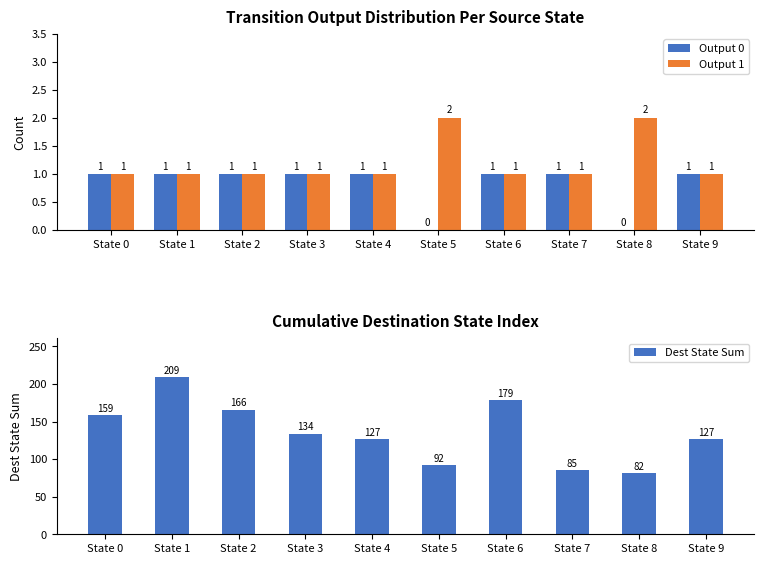

Between State 1 and State 6, which is larger?

State 1